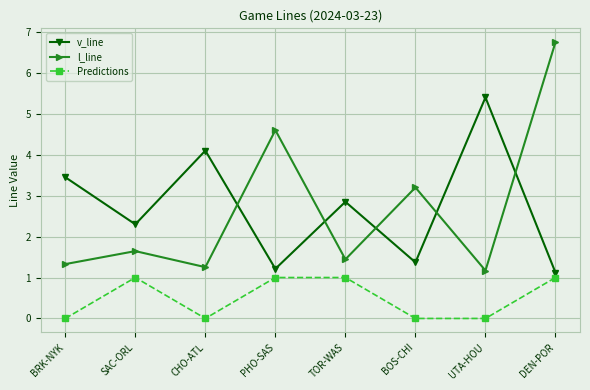

The Predictions series shows 1.0 at TOR-WAS. True or false?

True